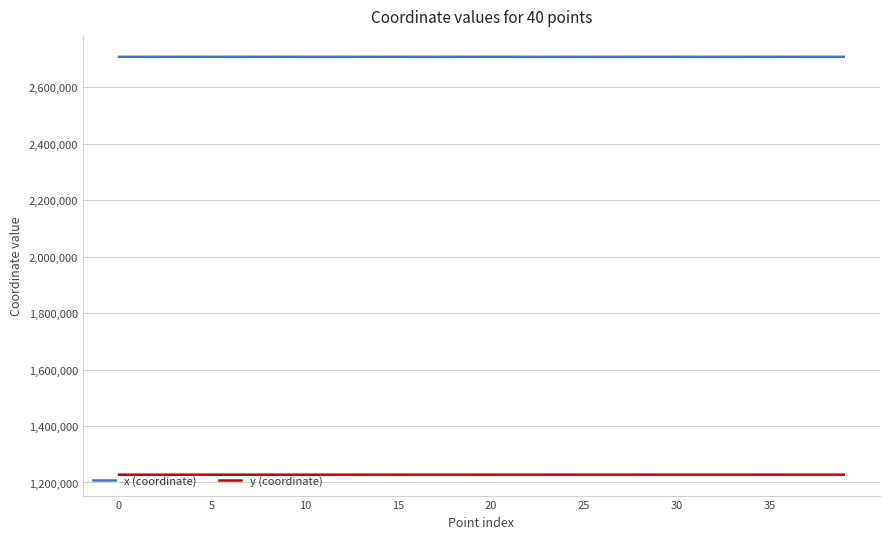

Which series has the largest total across all categories?

x (coordinate)